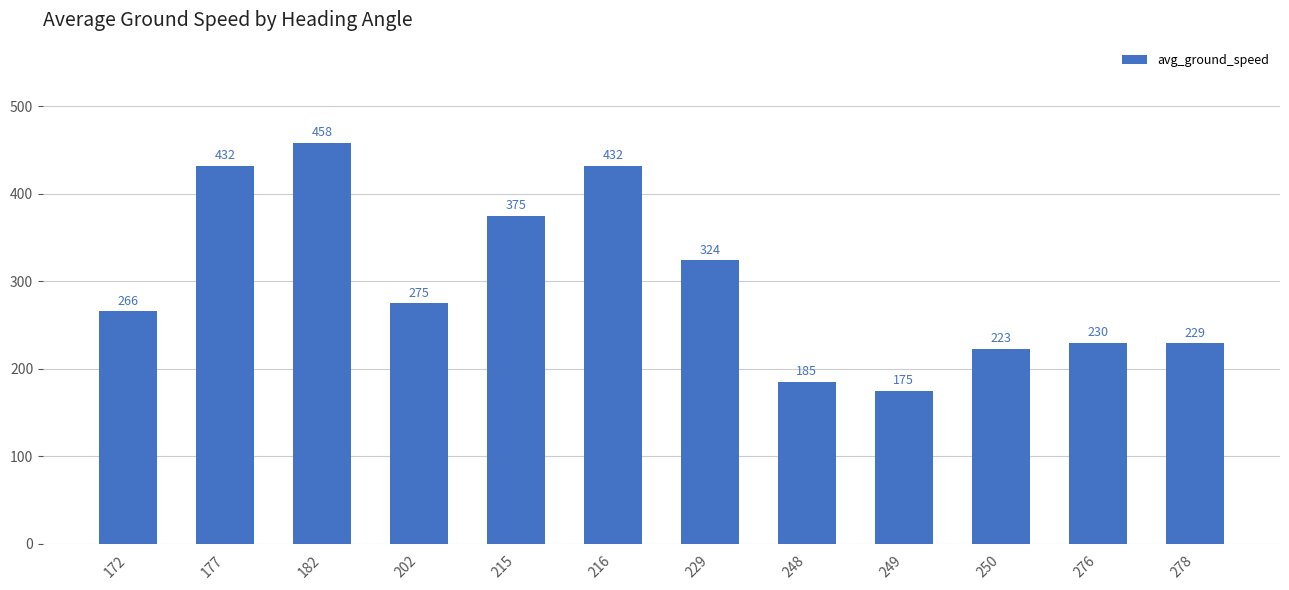

What is the average value?

300